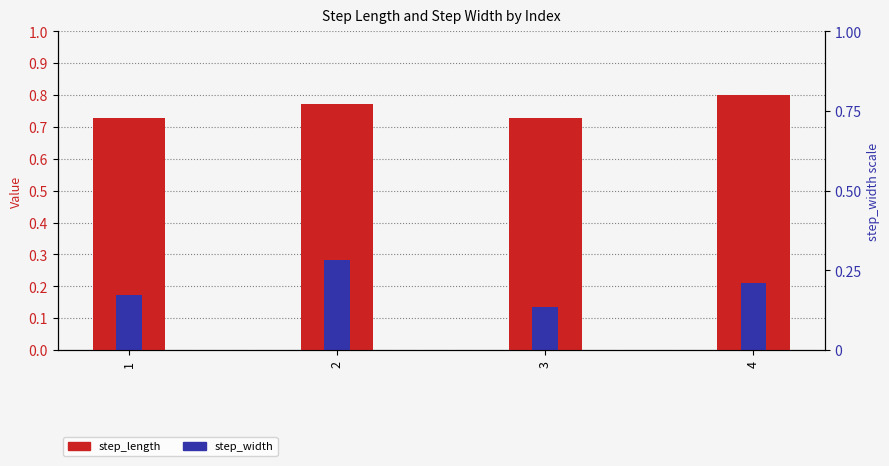

At which label does step_width reach its peak?

2